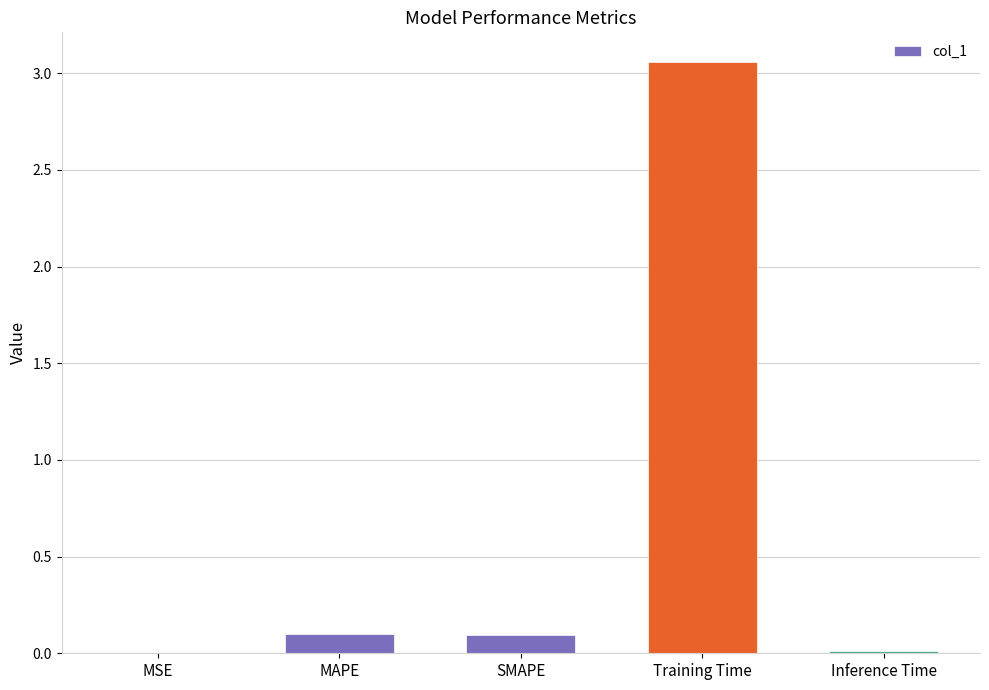

Read the value at MAPE.

0.1